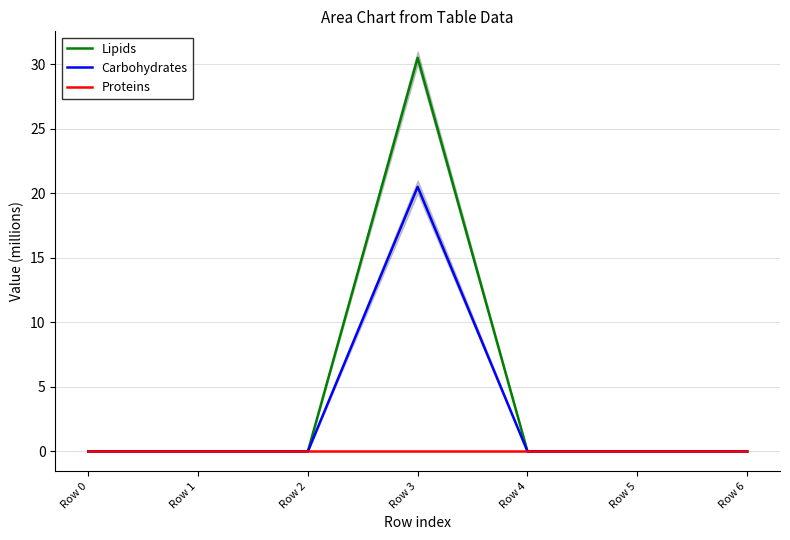

True or false: Proteins and Lipids cross at least once.

False